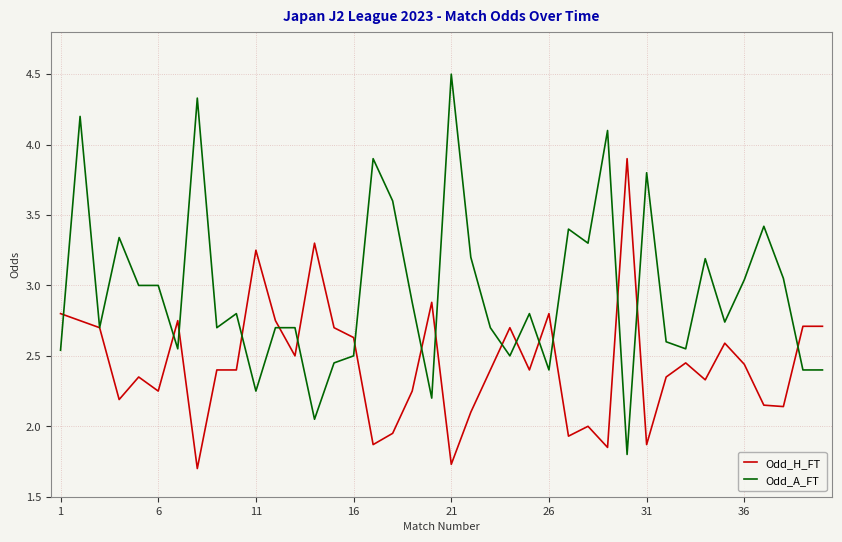

List the series in order of their overall mean, highest first.

Odd_A_FT, Odd_H_FT